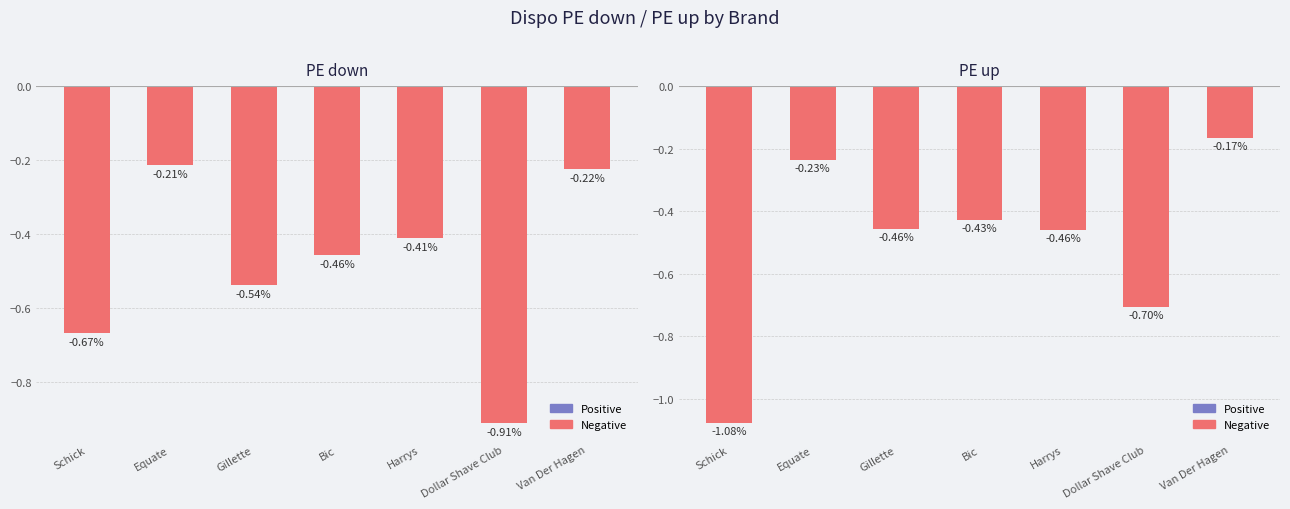

Where is PE up nearest to the value 0?

Van Der Hagen